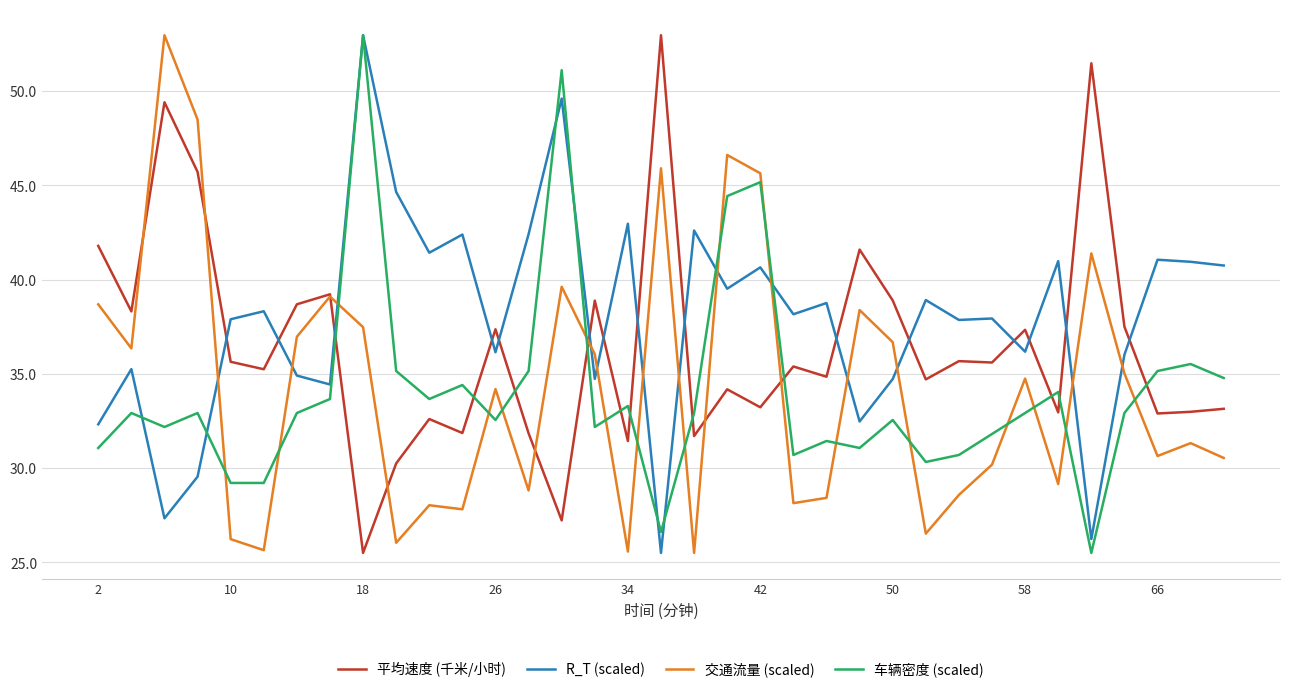

What is the maximum value for R_T (scaled)?

53.0